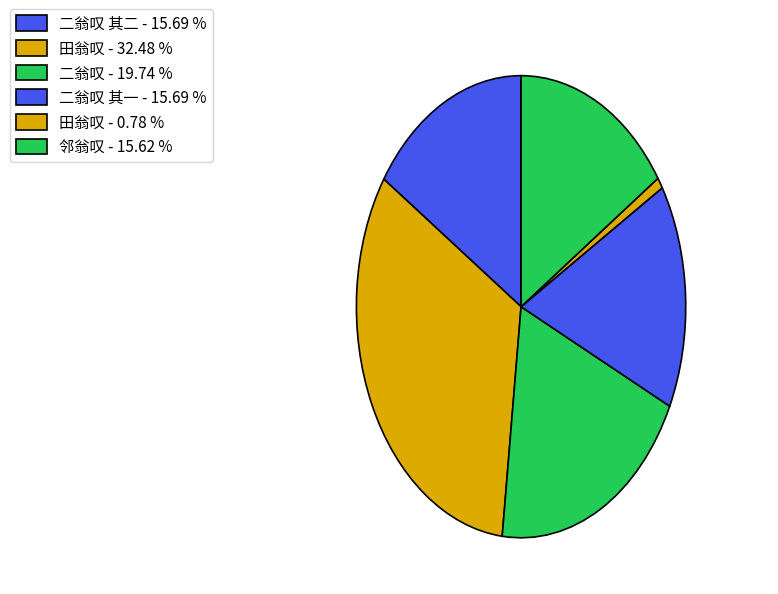

How many slices are in this pie chart?

6